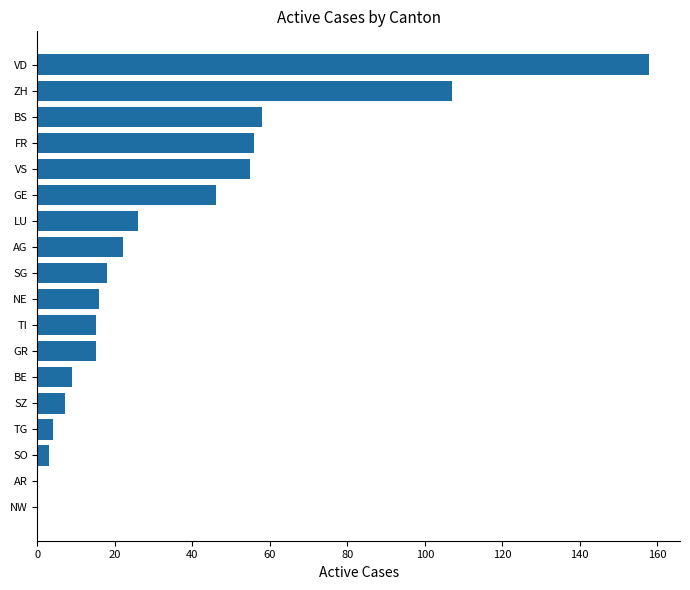

At which label is the value closest to 79?

BS